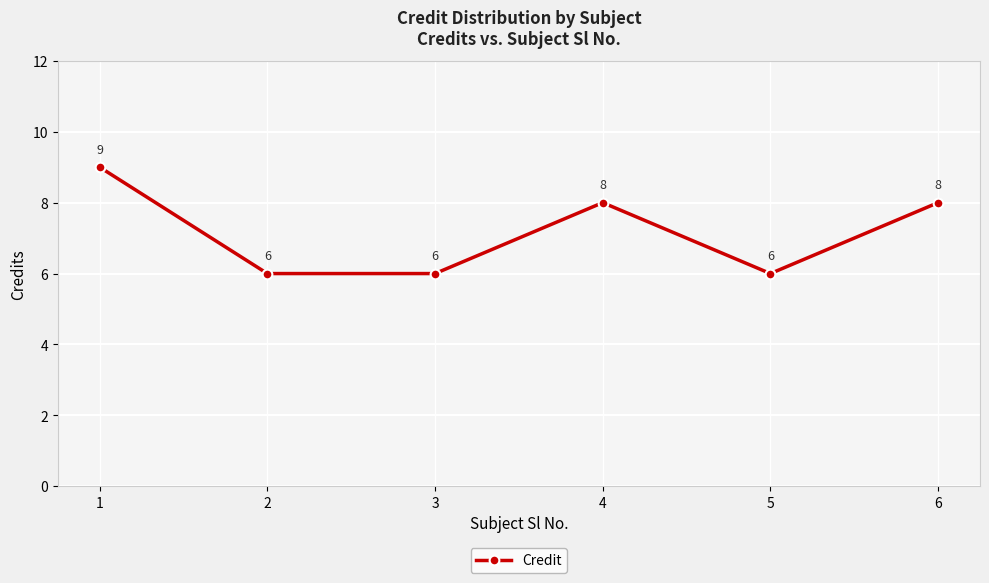

True or false: there are more than 1 points higher than both neighbors.

False